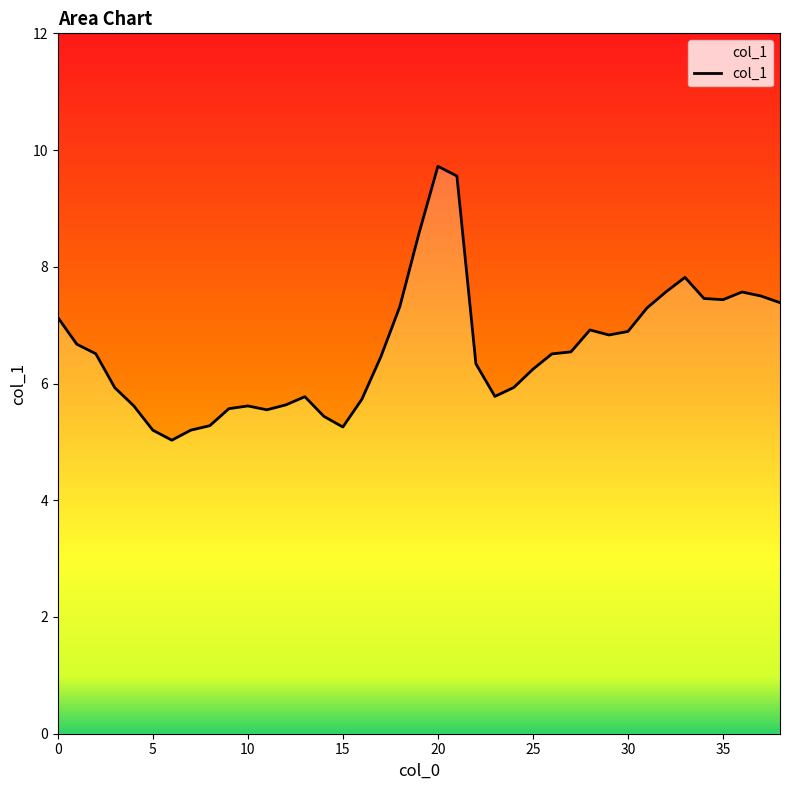

What is the sum of the values at 37 and 36?

15.1